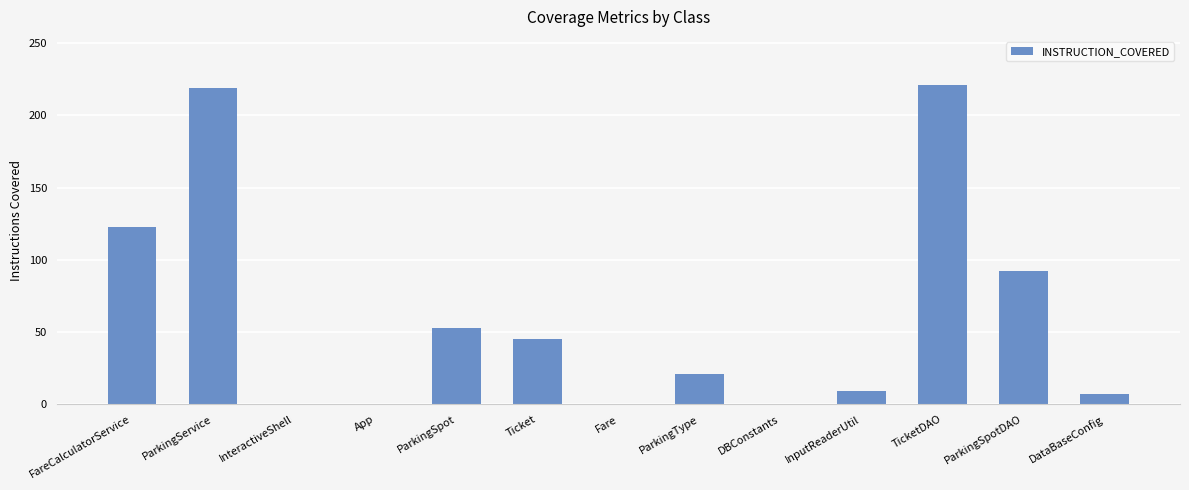

What is the sum of the values at ParkingSpotDAO and DataBaseConfig?

99